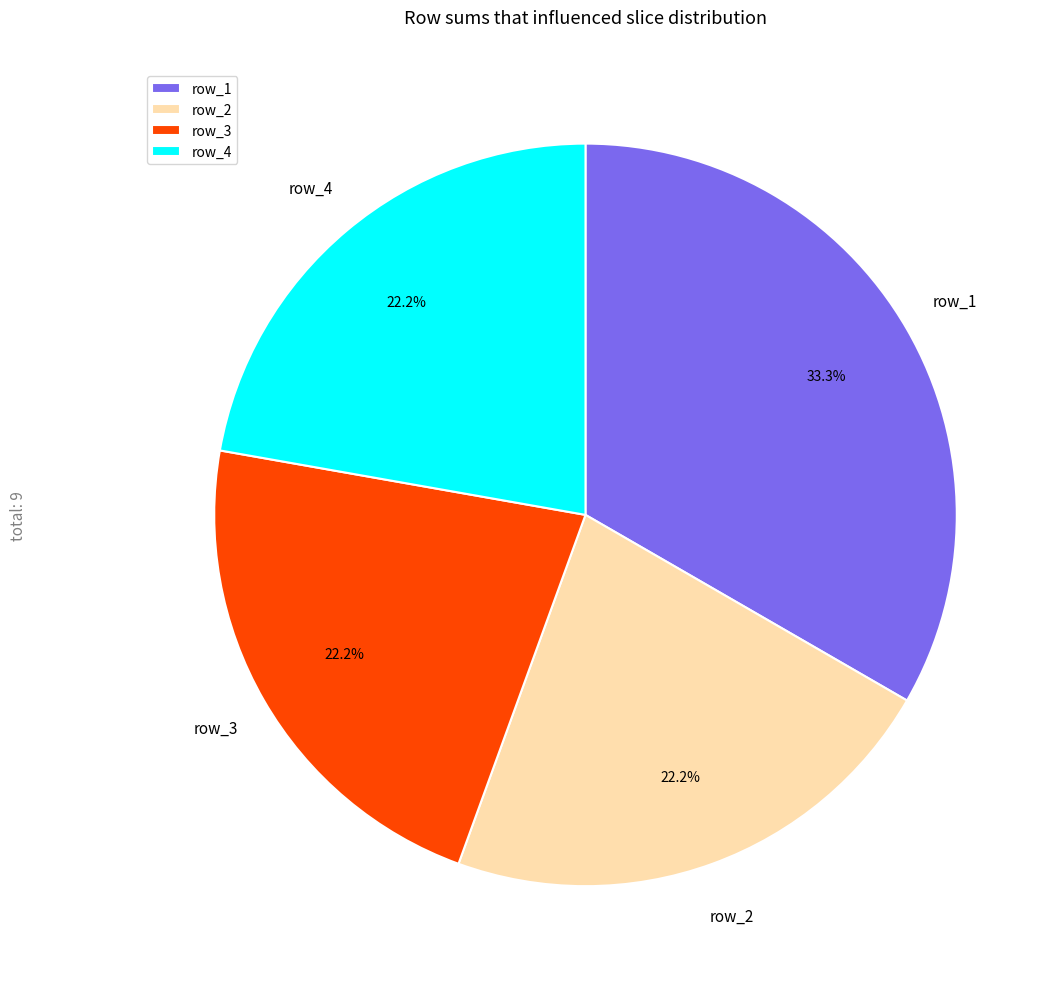

How many segments does this pie chart have?

4